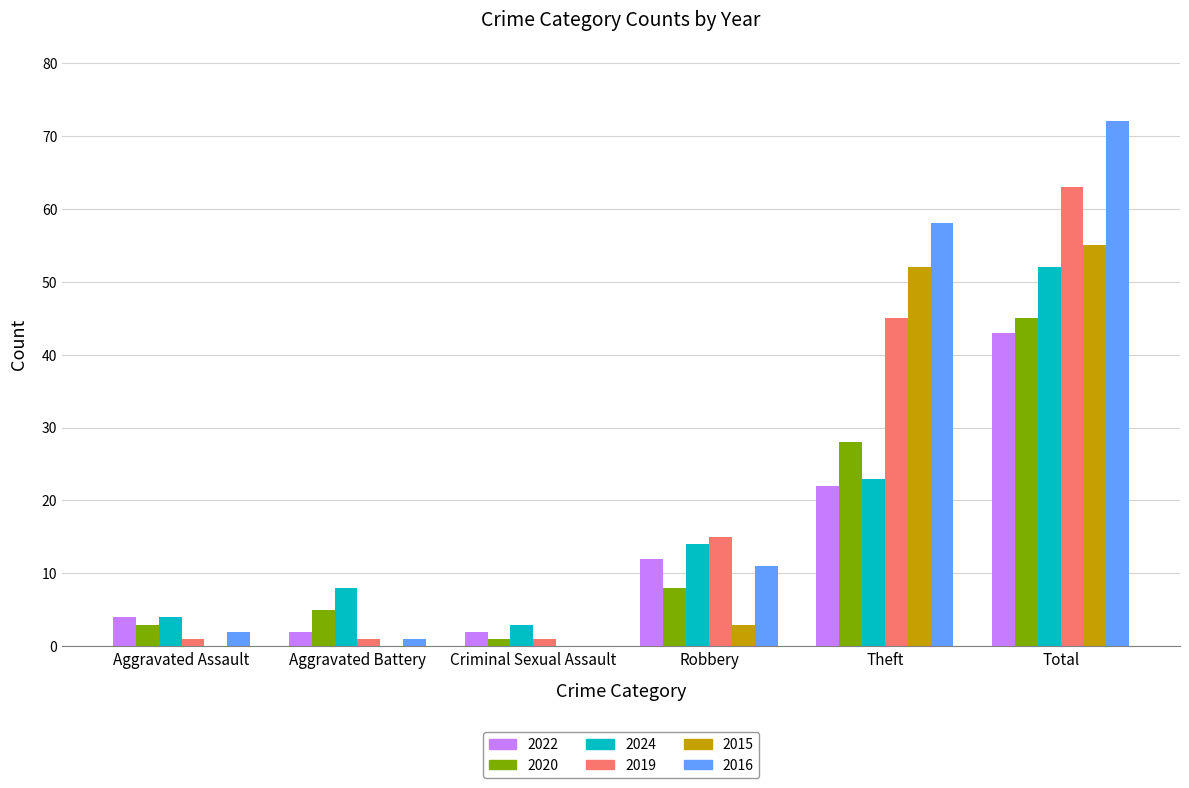

Which series changed the most between Theft and Total?

2024